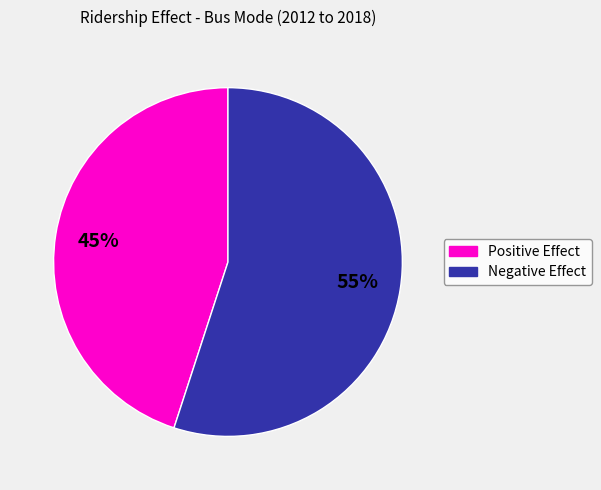

Is there a majority slice in this chart?

Yes